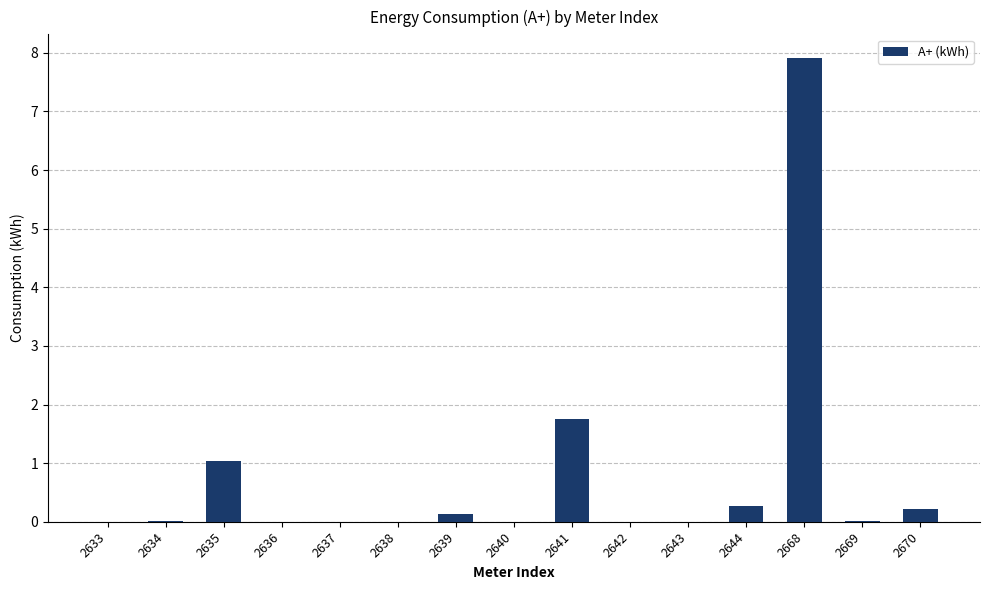

Are the bars grouped side by side (vs. stacked)?

No